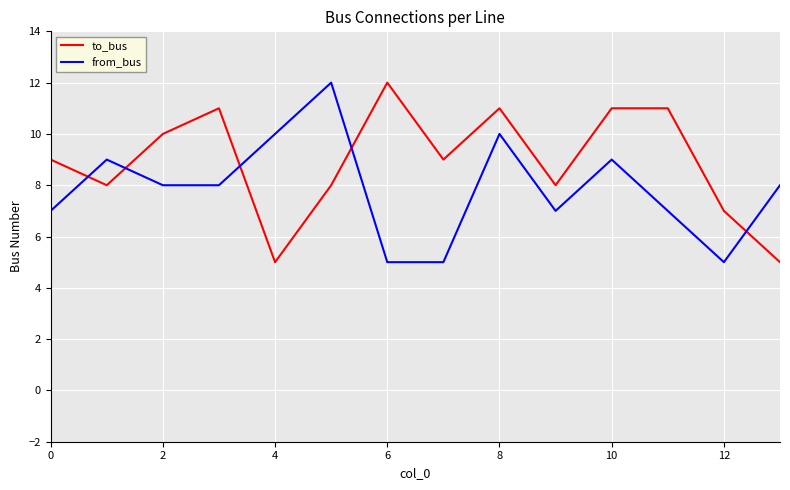

What is the difference between the maximum and minimum values in the from_bus series?

7